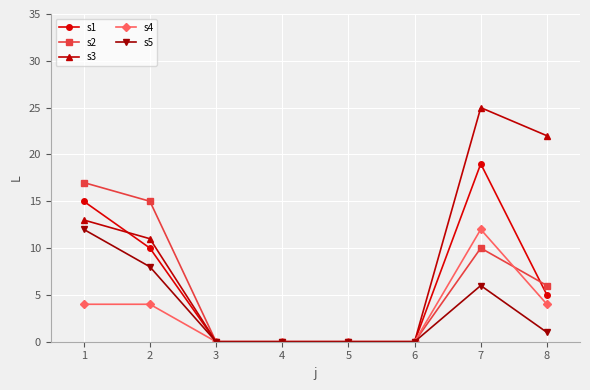

How many series are shown in this chart?

5